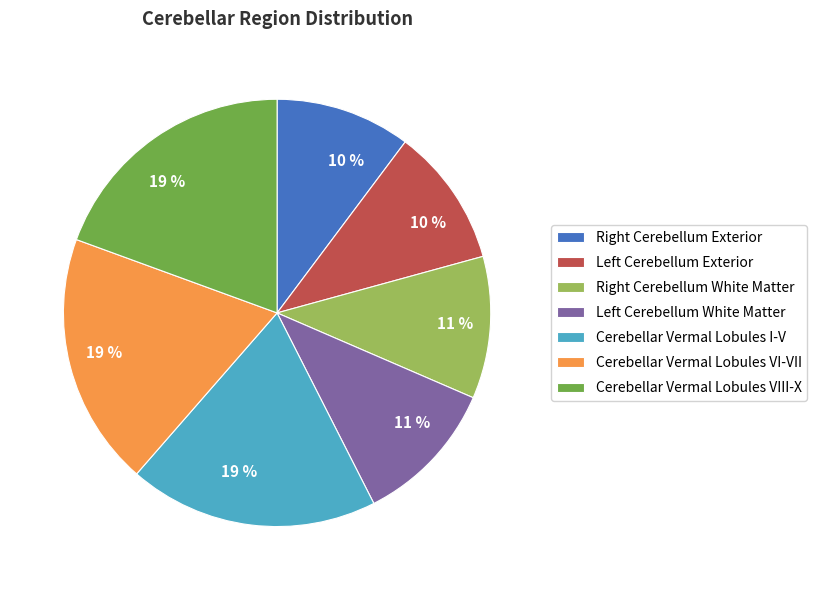

What percentage is the Cerebellar Vermal Lobules VIII-X slice, to the nearest percent?

19%